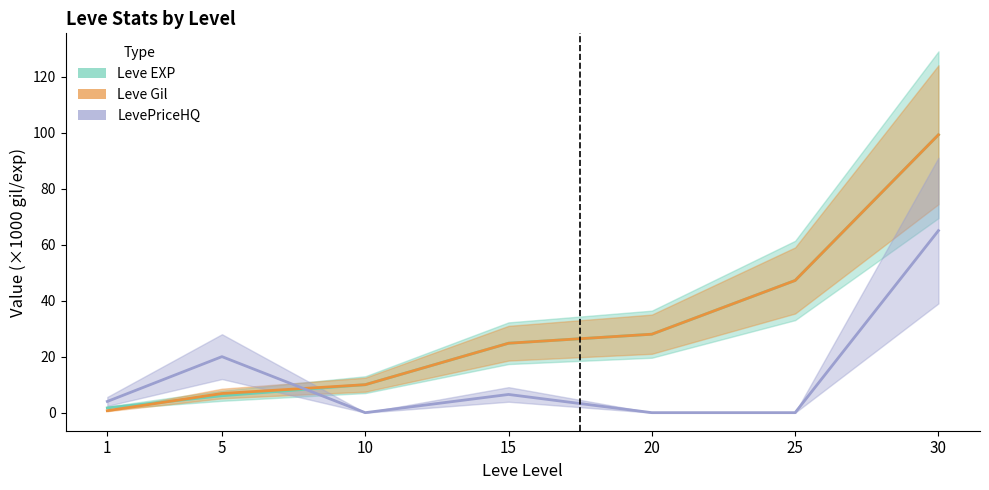

How many lines are shown in the chart?

3